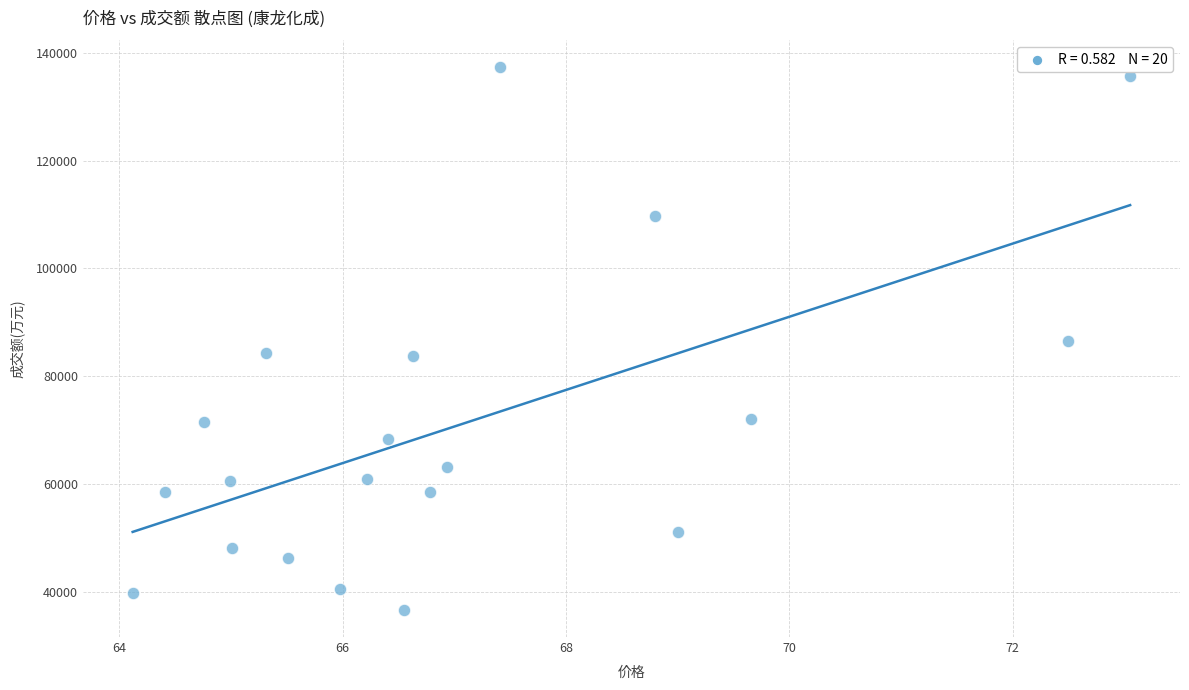

What is the range of Y values (max minus min)?

100531